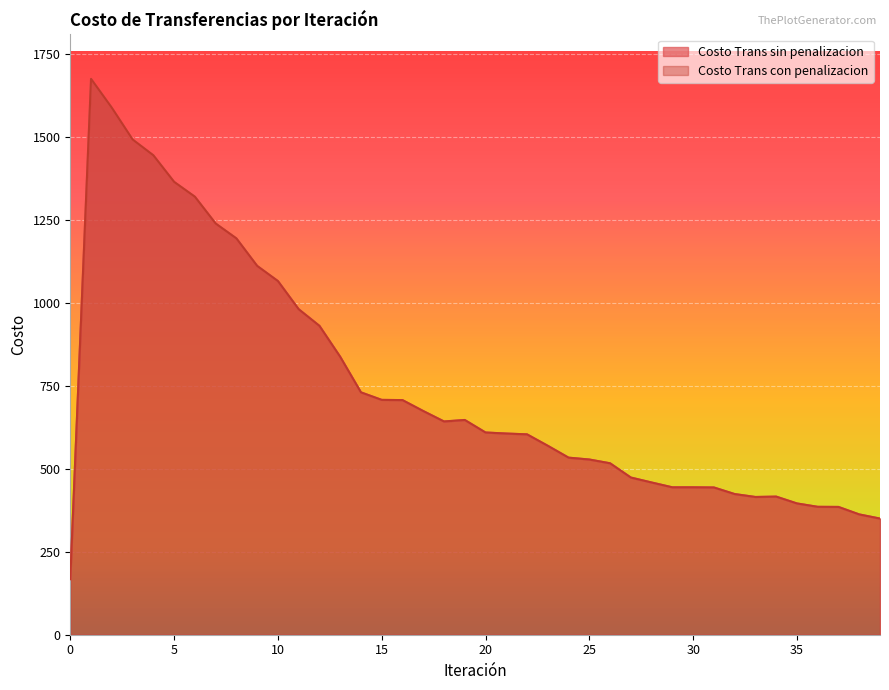

What is the value of the Costo Trans con penalizacion point at the 24th from the left?

569.4